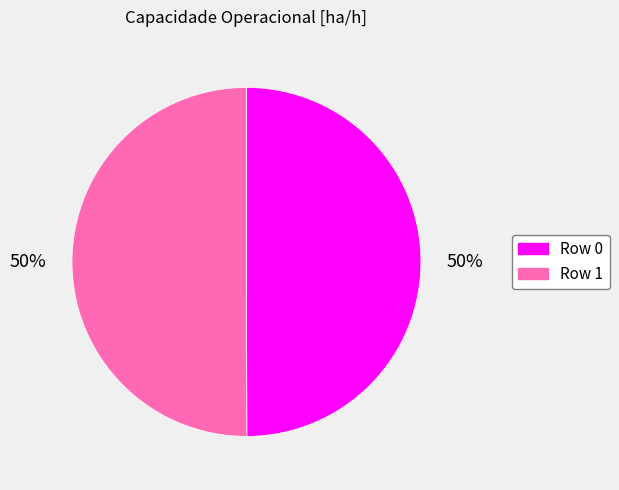

Is it true that Row 1 is 57% of the pie?

False